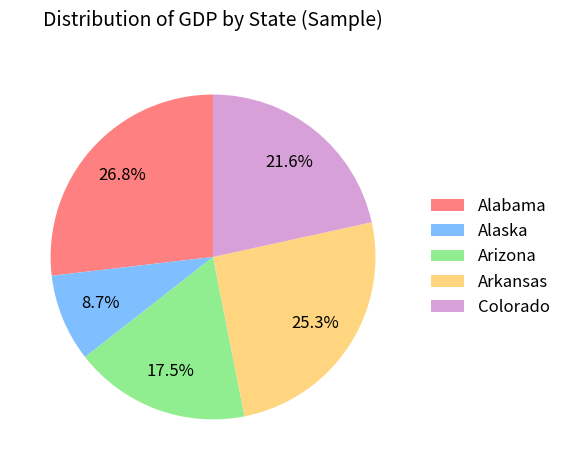

How many slices are in this pie chart?

5